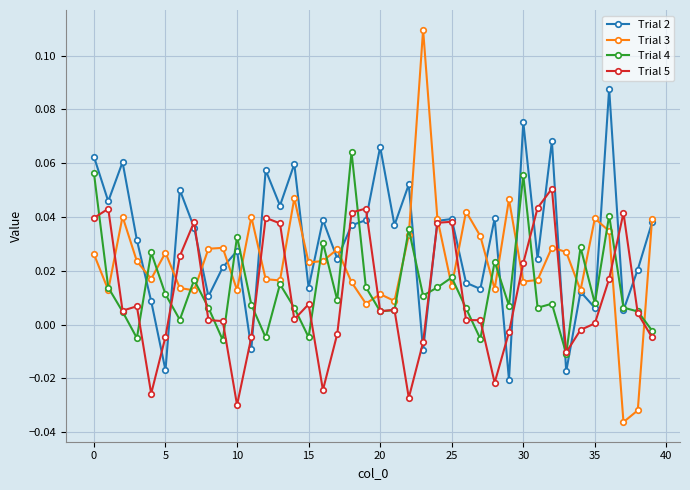

Which series has the largest range (max minus min)?

Trial 3